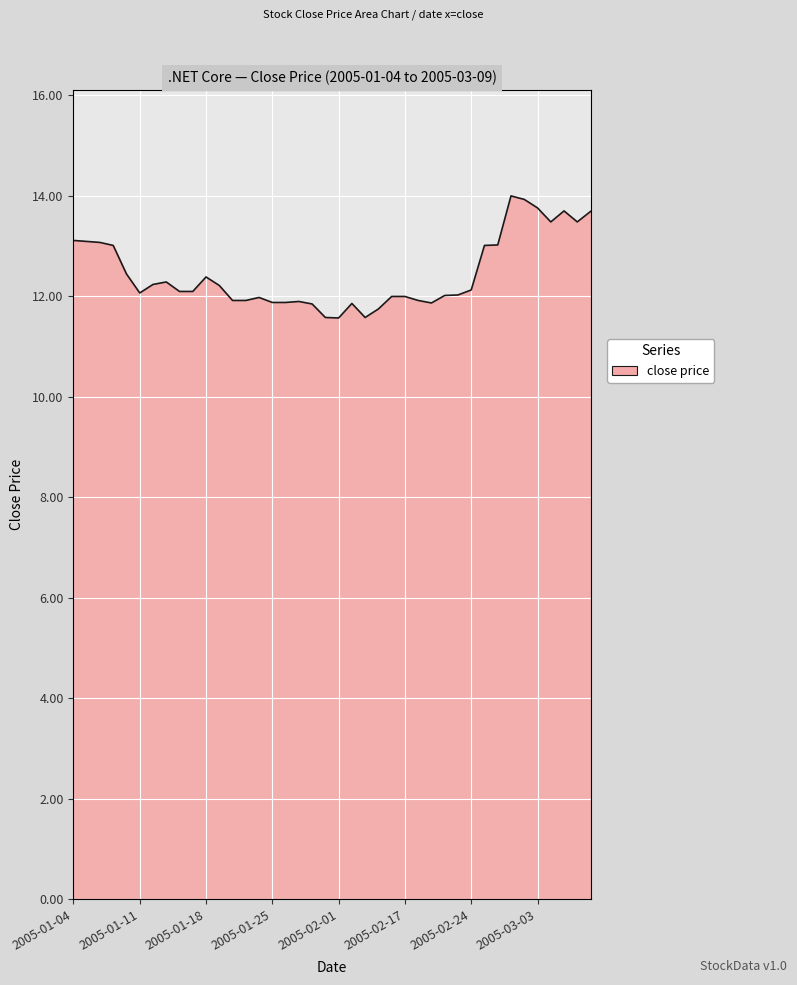

What is the maximum value shown in the chart?

14.0